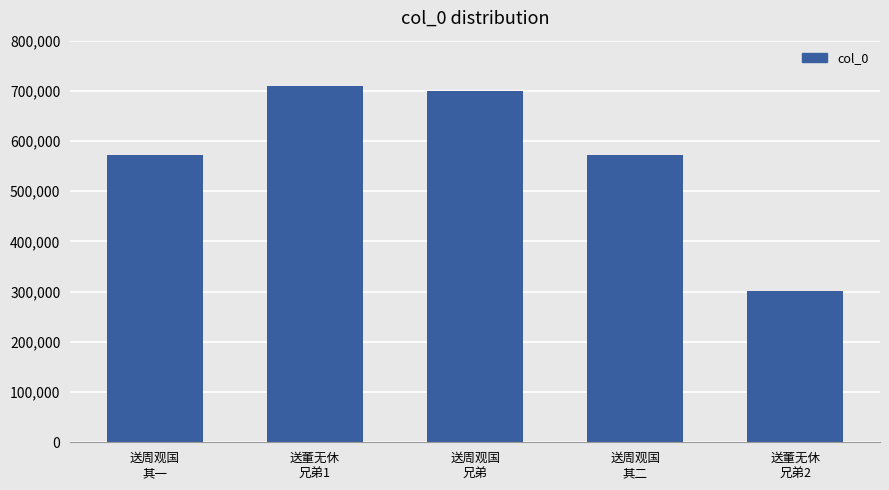

The value at 送董无休
兄弟2 is 301148. True or false?

True